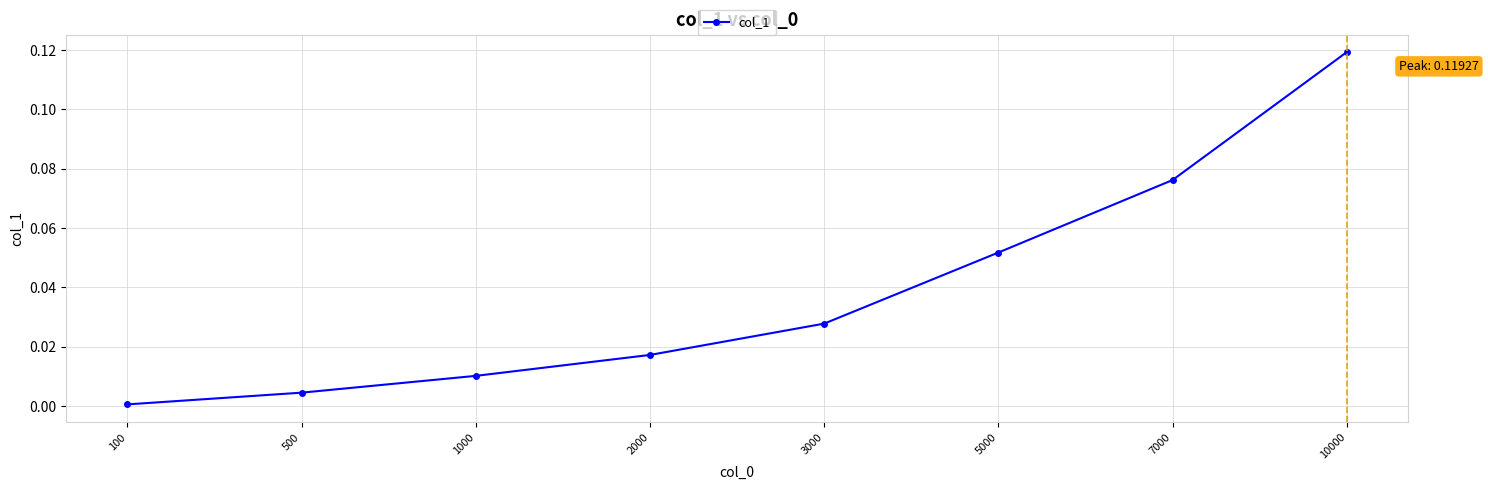

At which label is the value closest to 0?

100